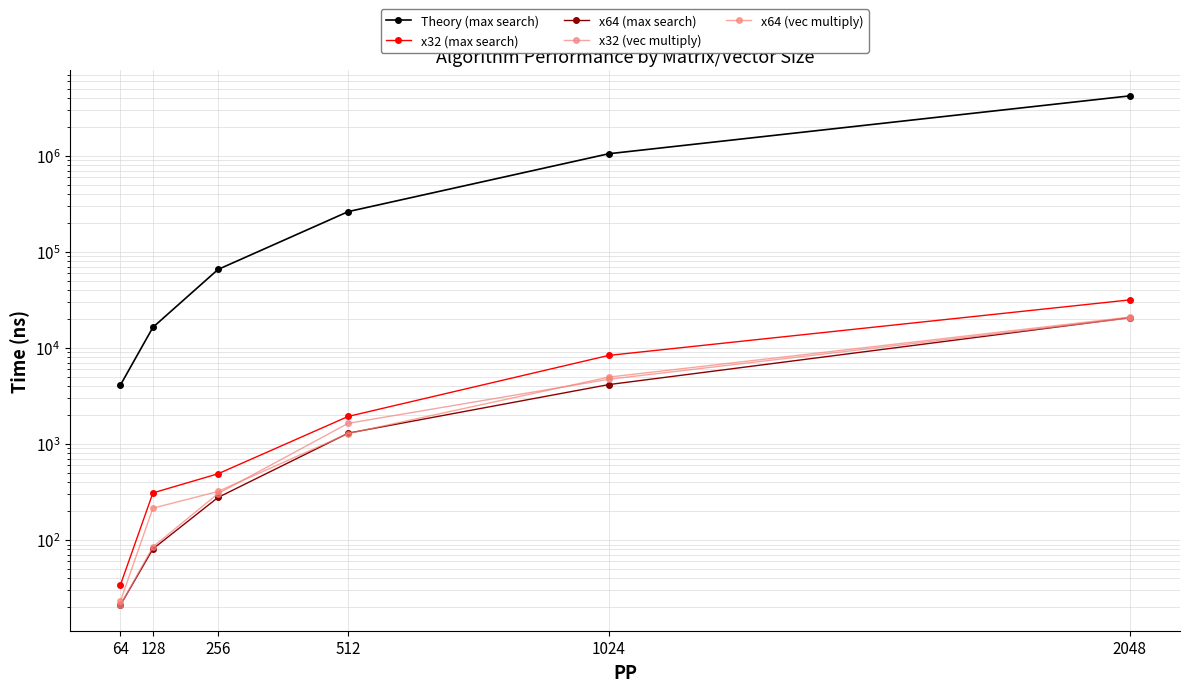

What are all the series names shown in the legend?

Theory (max search), x32 (max search), x64 (max search), x32 (vec multiply), x64 (vec multiply)